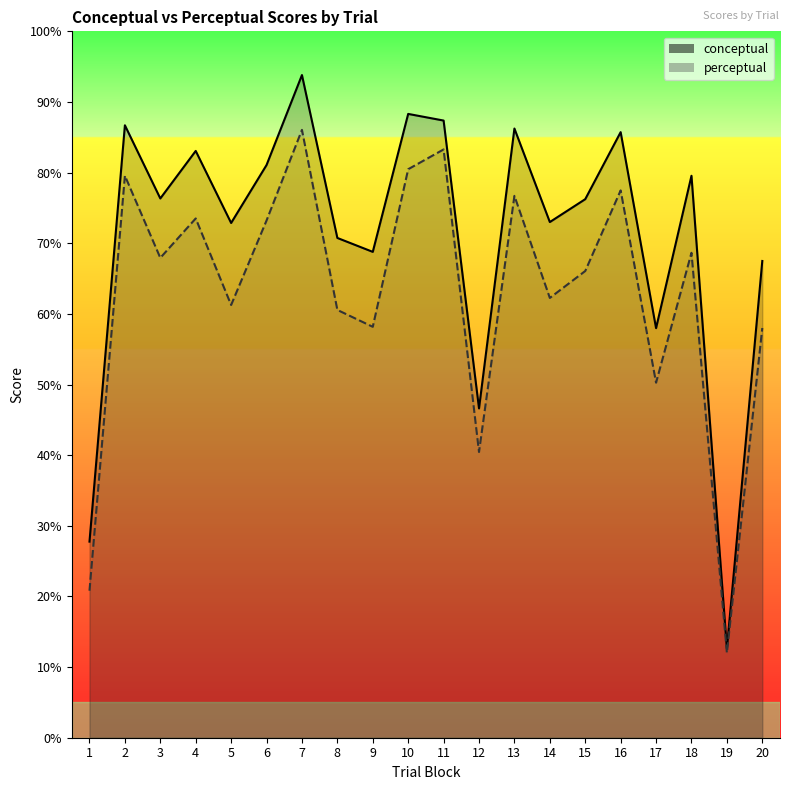

At which label does conceptual first exceed 76?

2